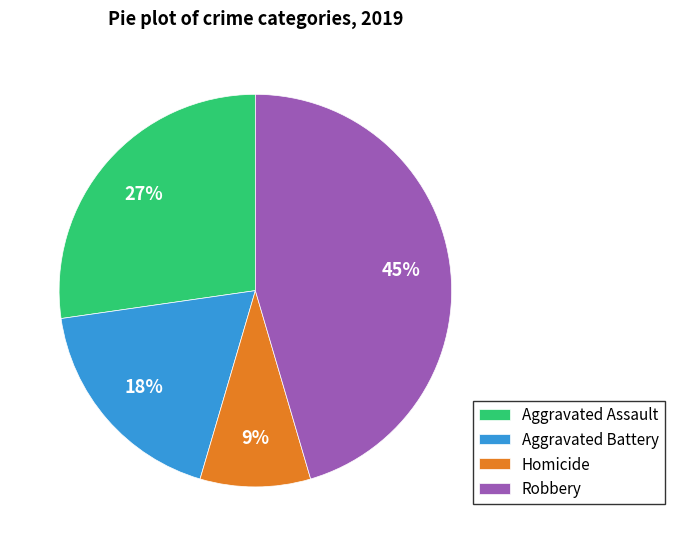

To the nearest percent, what is the combined percentage of Aggravated Battery and Robbery?

64%